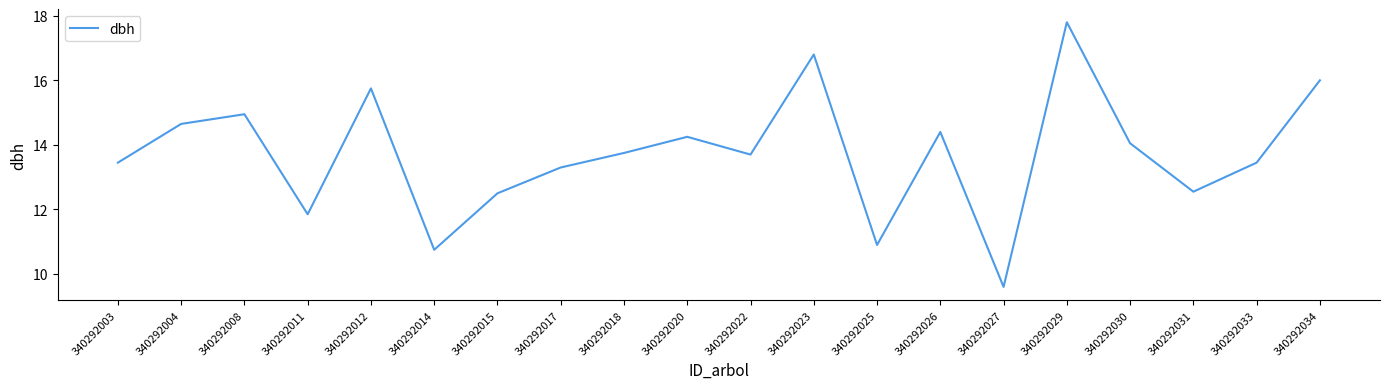

Where is the first local minimum?

340292011